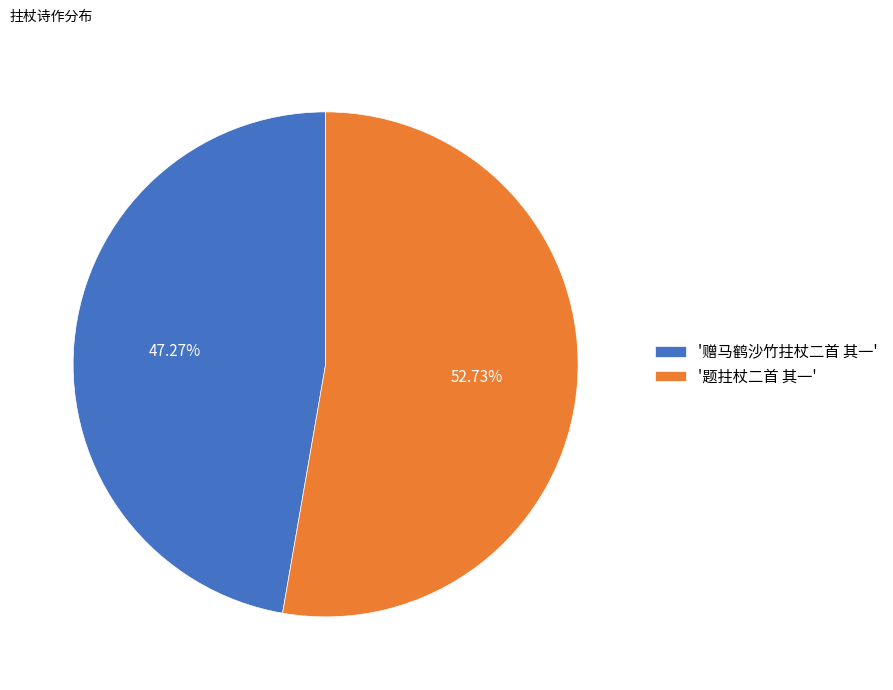

Does any single category account for the majority?

Yes